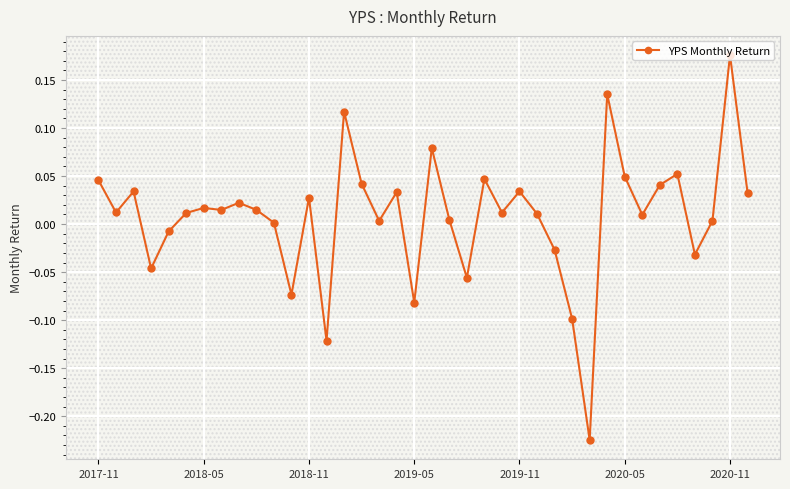

True or false: the data has more than 1 interior local peaks.

True